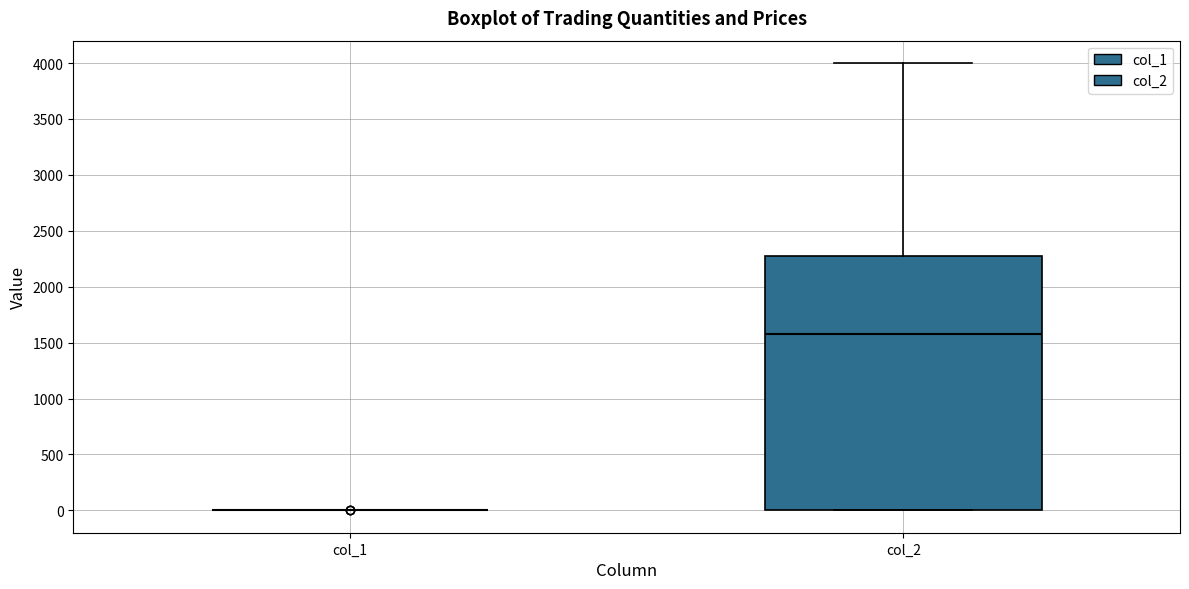

Which box is the tallest, from its lower edge to its upper edge?

col_2